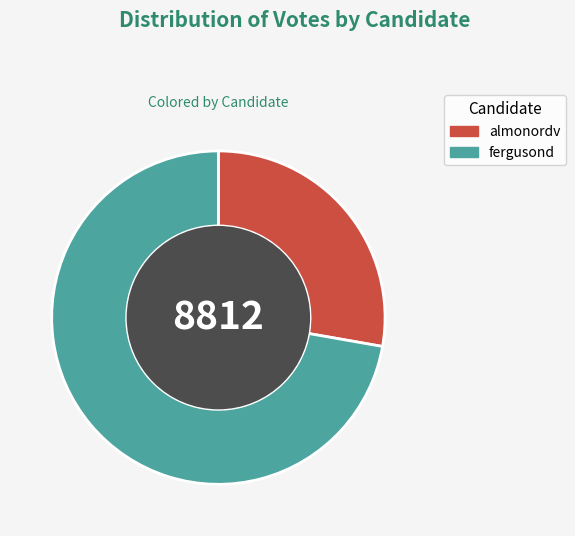

Rank the categories by value from lowest to highest.

almonordv, fergusond